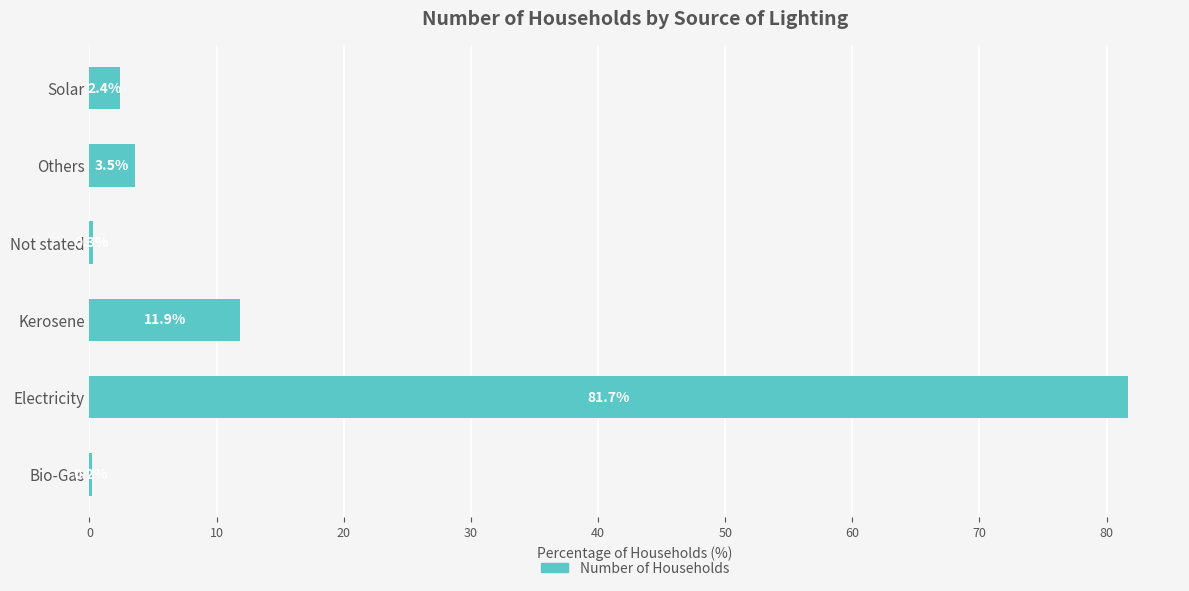

Reading bottom to top, extract all data points from this chart.

Bio-Gas=0.2	Electricity=81.7	Kerosene=11.9	Not stated=0.3	Others=3.5	Solar=2.4